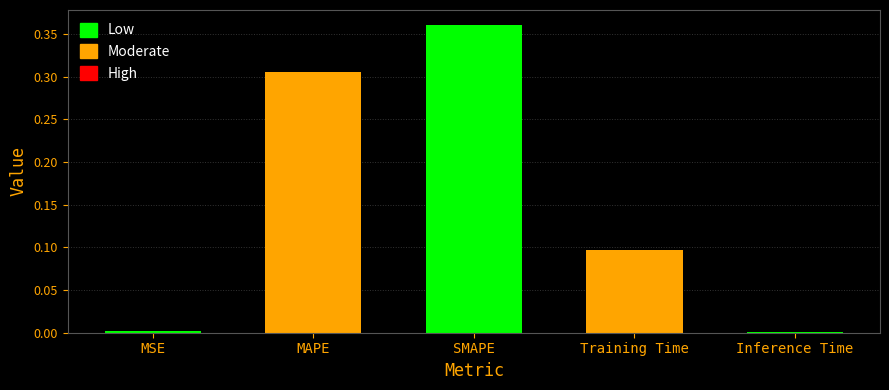

At which category does the chart reach its peak across all series?

SMAPE